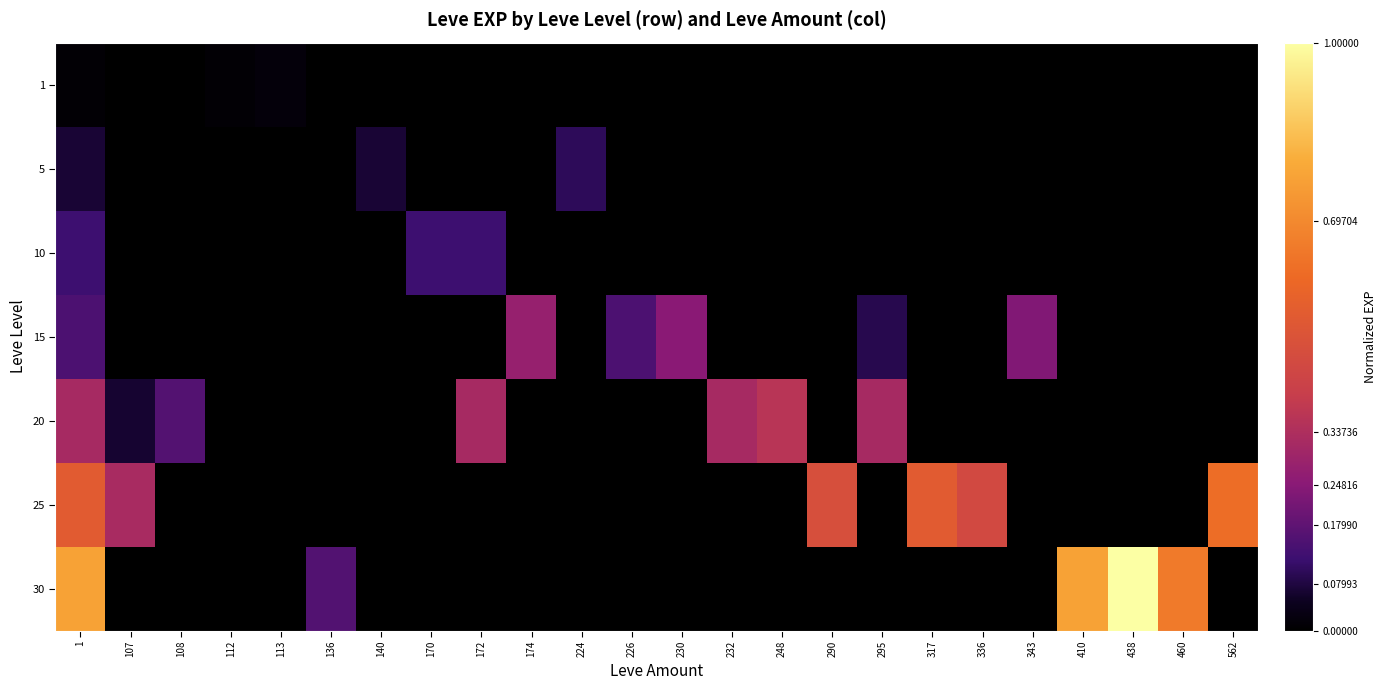

Which series has the widest spread of values?

30